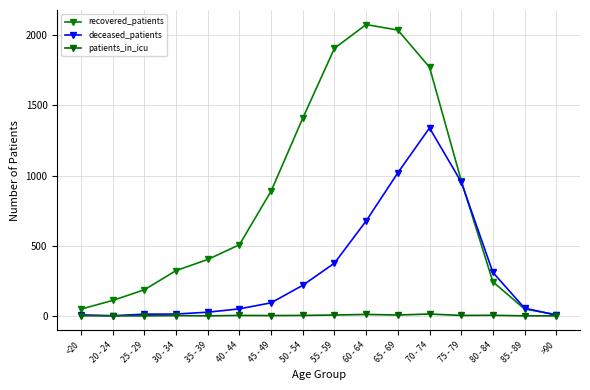

Which has a higher value, 35 - 39 or 25 - 29?

35 - 39